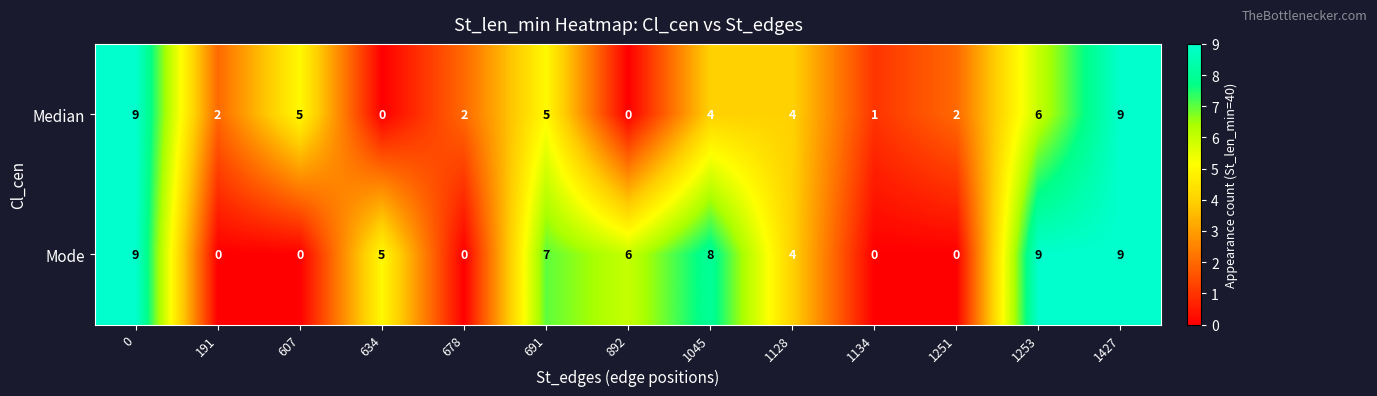

Reading right to left, what are all the values shown in this chart?

Median: 9	6	2	1	4	4	0	5	2	0	5	2	9
Mode: 9	9	0	0	4	8	6	7	0	5	0	0	9